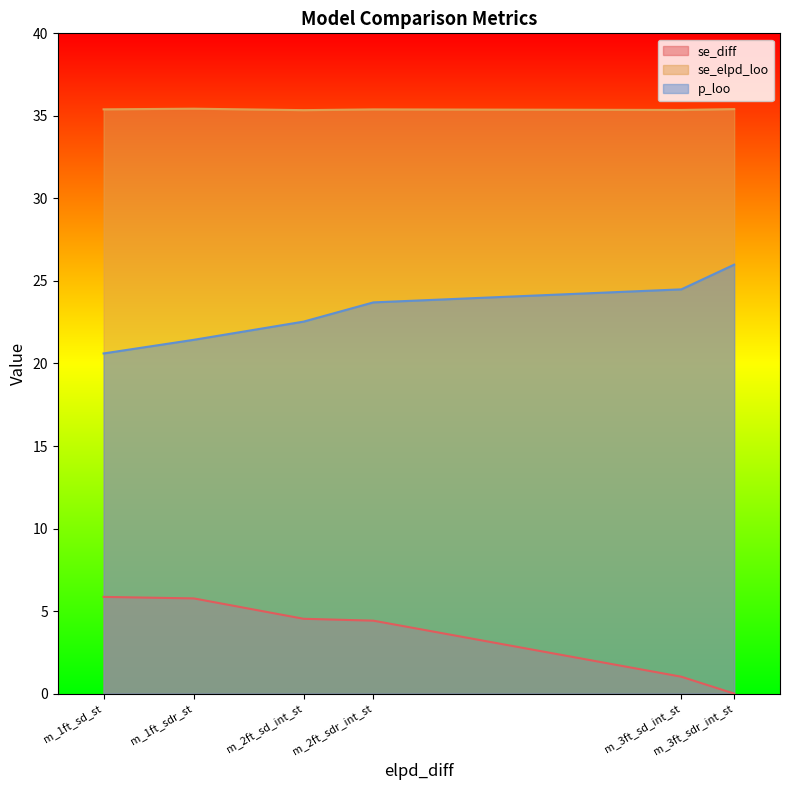

What is the sum of all se_diff values?

21.6